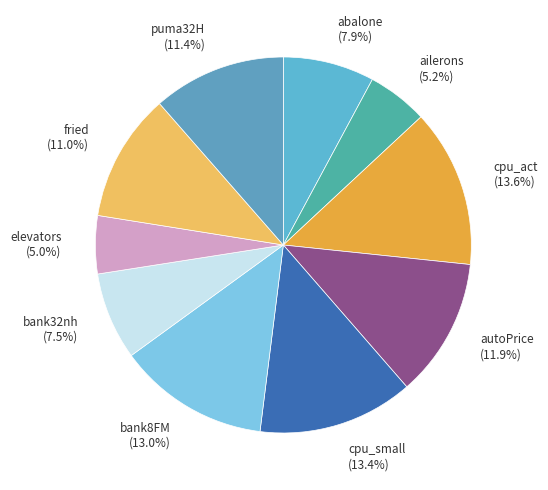

What percentage is NOT represented by elevators?

95.0%